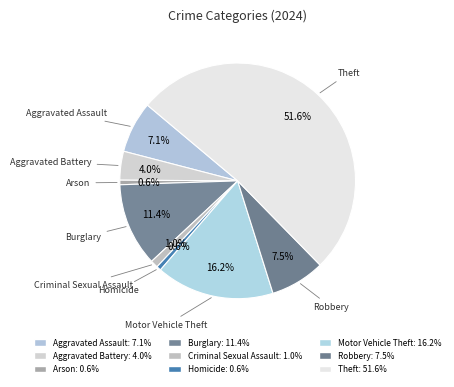

Do Theft and Robbery together represent more than half of the pie?

Yes